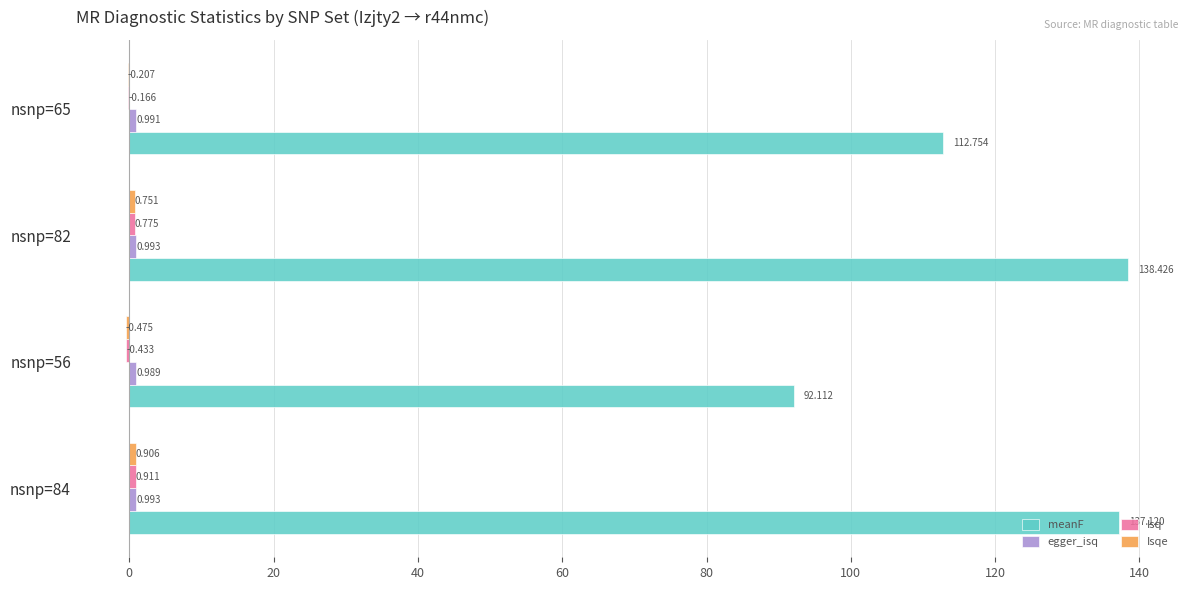

How many data points does each series have?

4